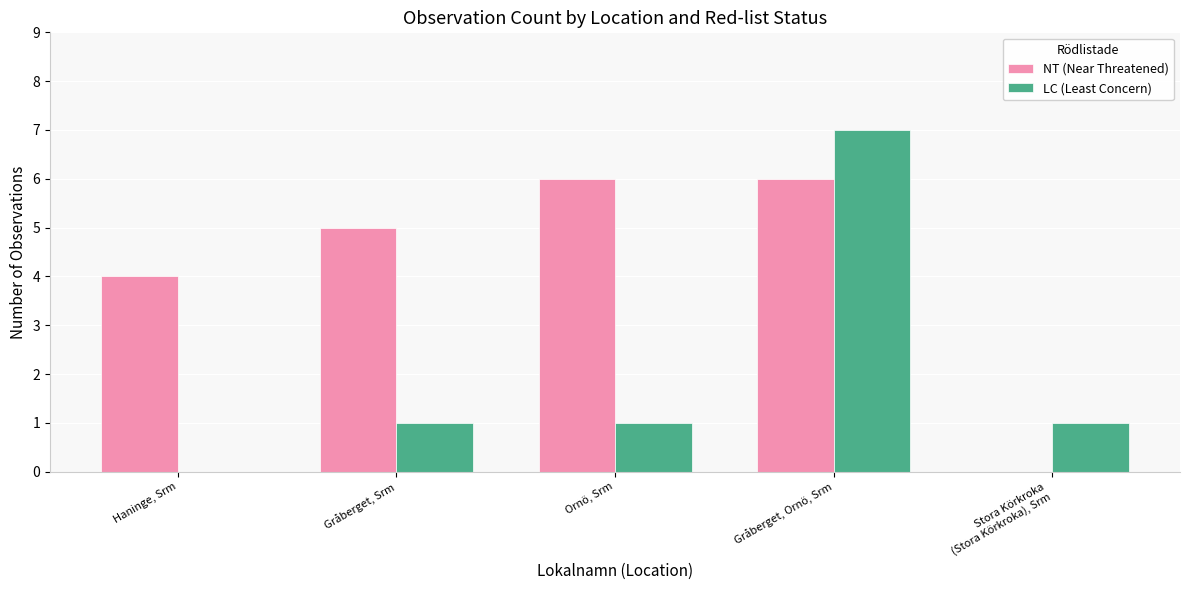

What are all the series names shown in the legend?

NT (Near Threatened), LC (Least Concern)